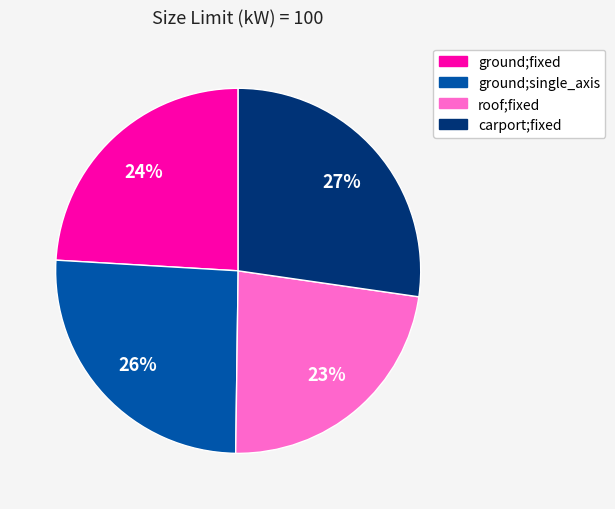

The carport;fixed slice represents 27% of the pie. True or false?

True